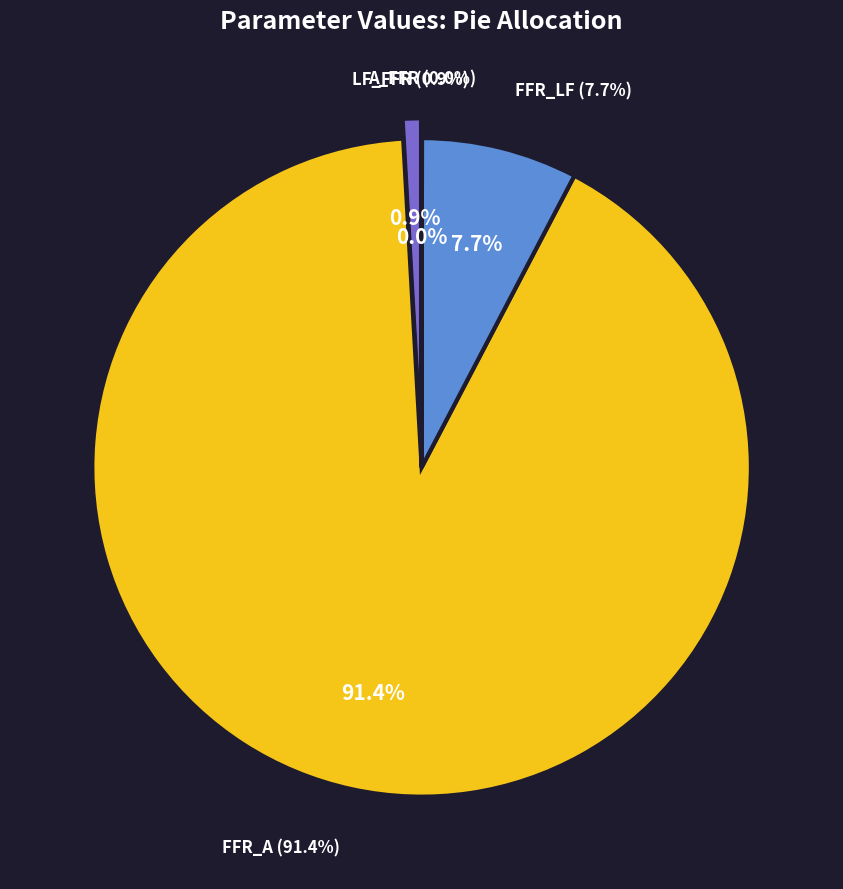

The LF_FFR slice represents 1% of the pie. True or false?

True